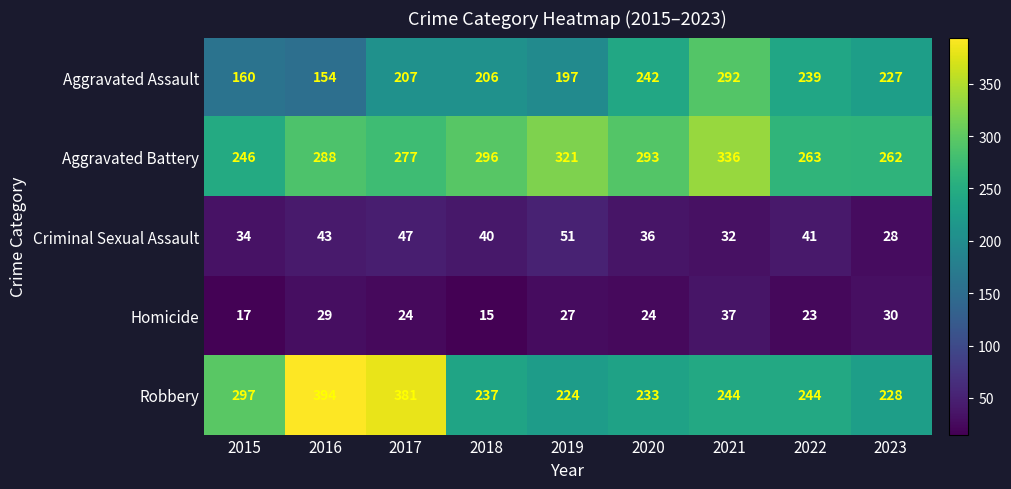

What is the minimum value for Aggravated Assault?

154